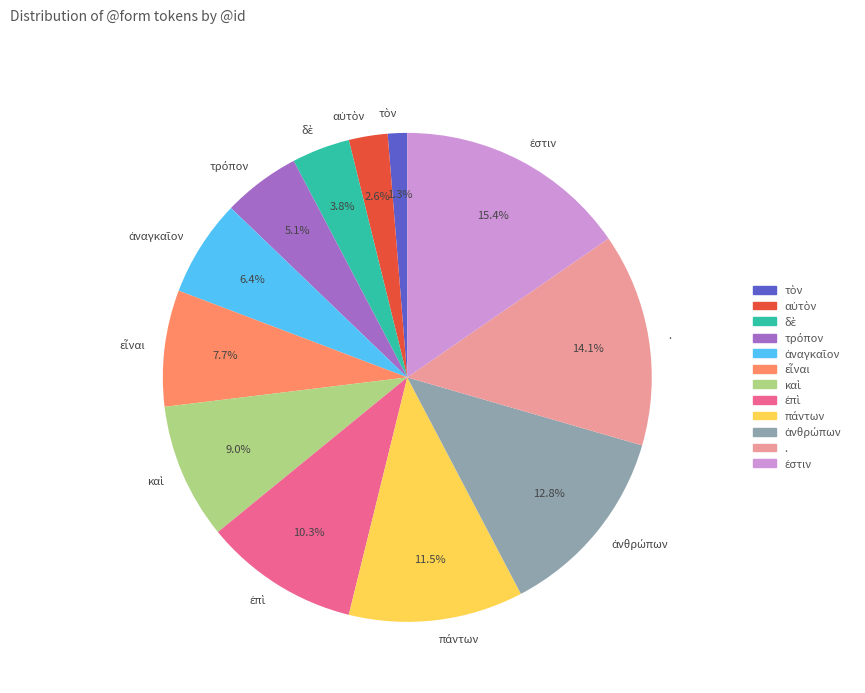

Does any single category account for the majority?

No